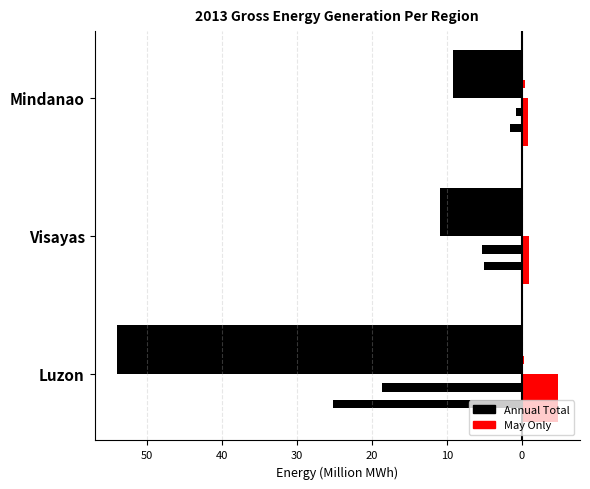

Which series has the largest range (max minus min)?

Total (Black)